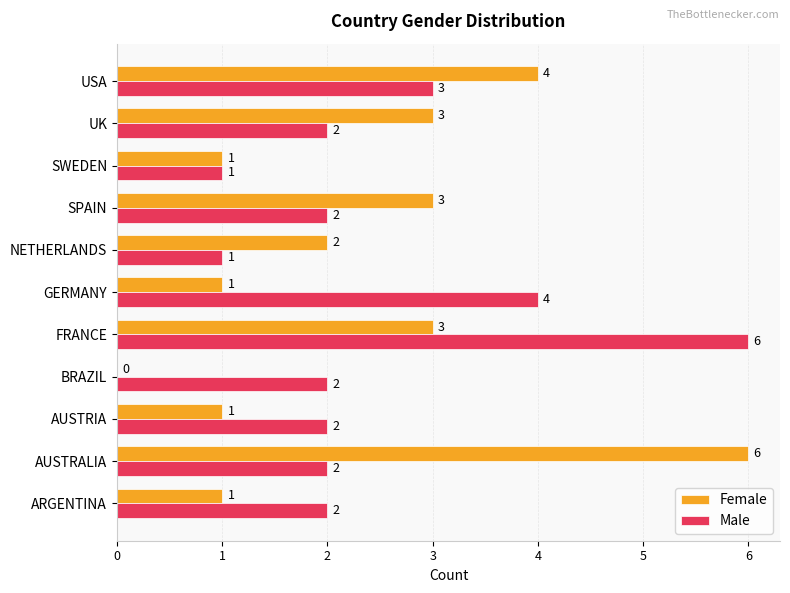

Which series changed the most between AUSTRALIA and NETHERLANDS?

Female